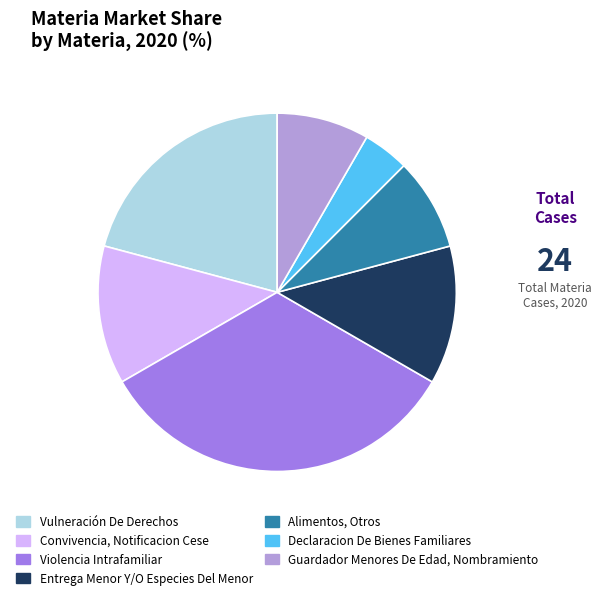

What is the ratio of the value at Guardador Menores De Edad, Nombramiento to the value at Declaracion De Bienes Familiares?

2.0